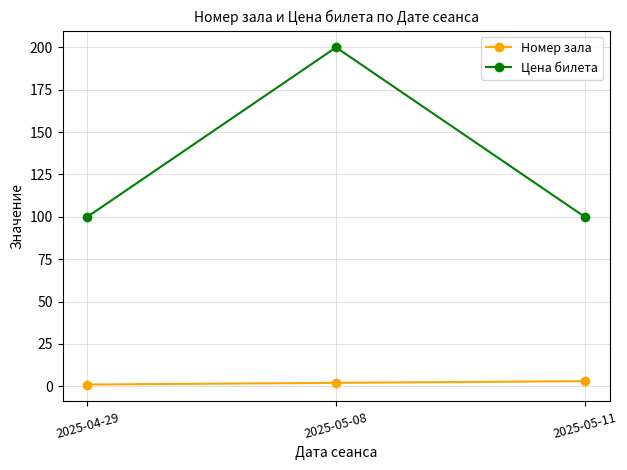

The Цена билета series shows 59 at 2025-04-29. True or false?

False